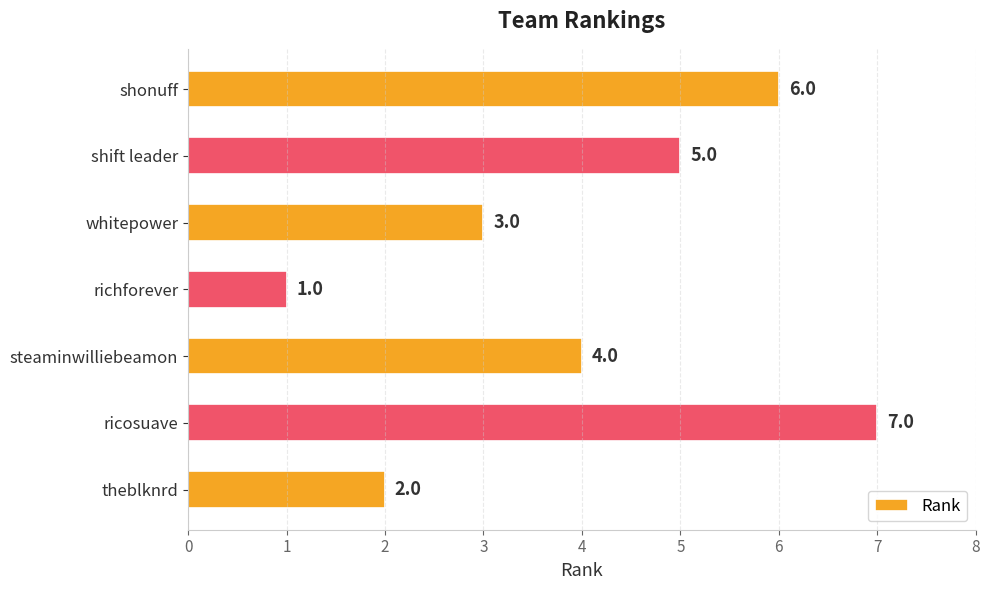

What value does the data have at whitepower?

3